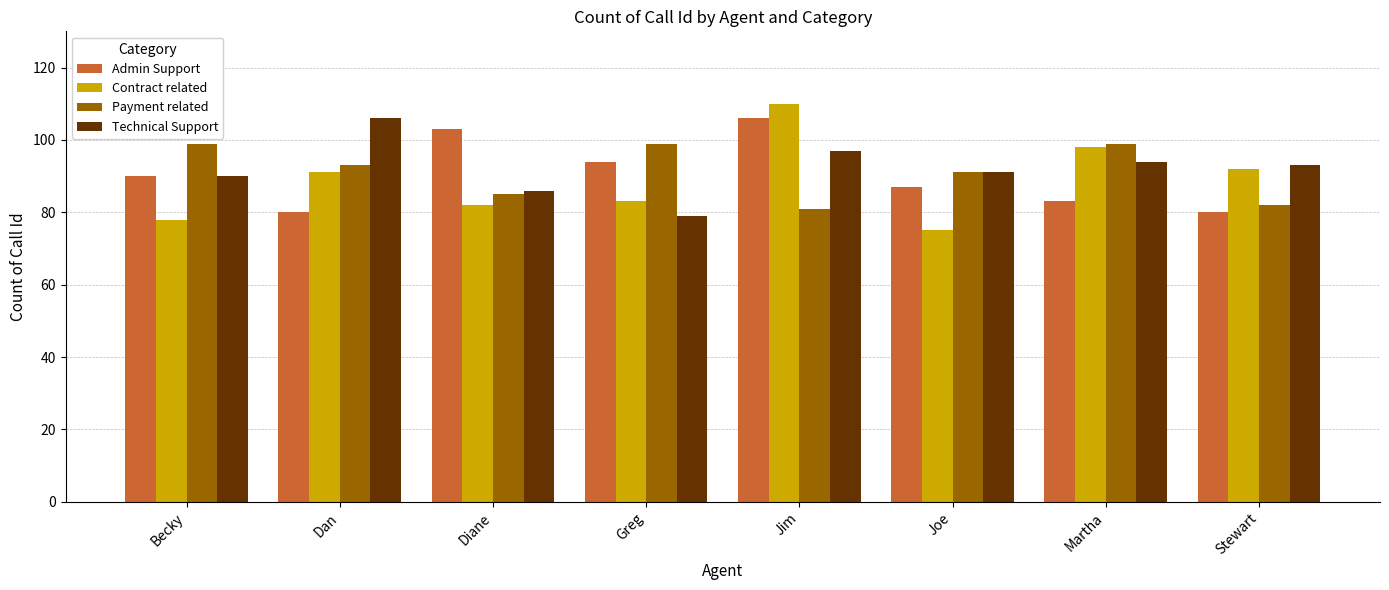

Where is Technical Support nearest to the value 92?

Joe